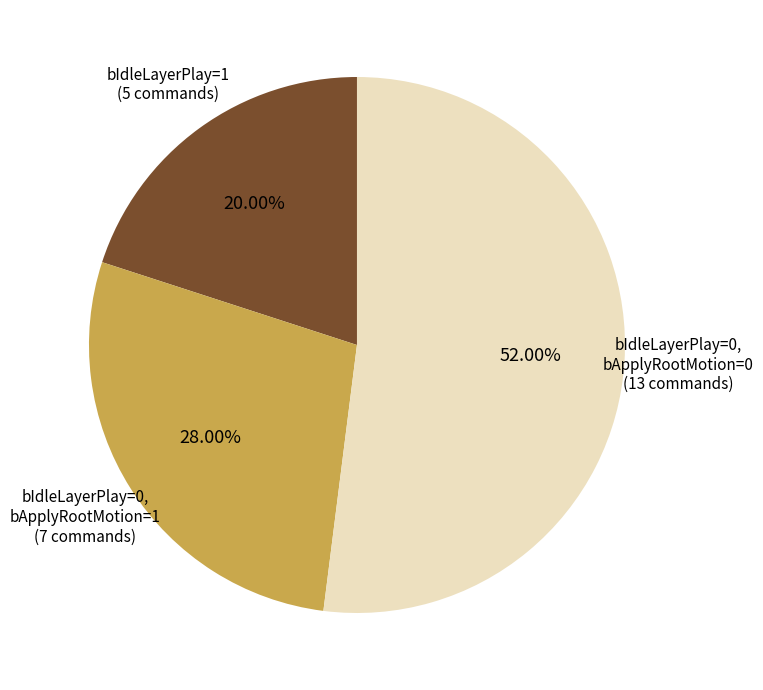

To the nearest percent, what is the average slice percentage?

33%